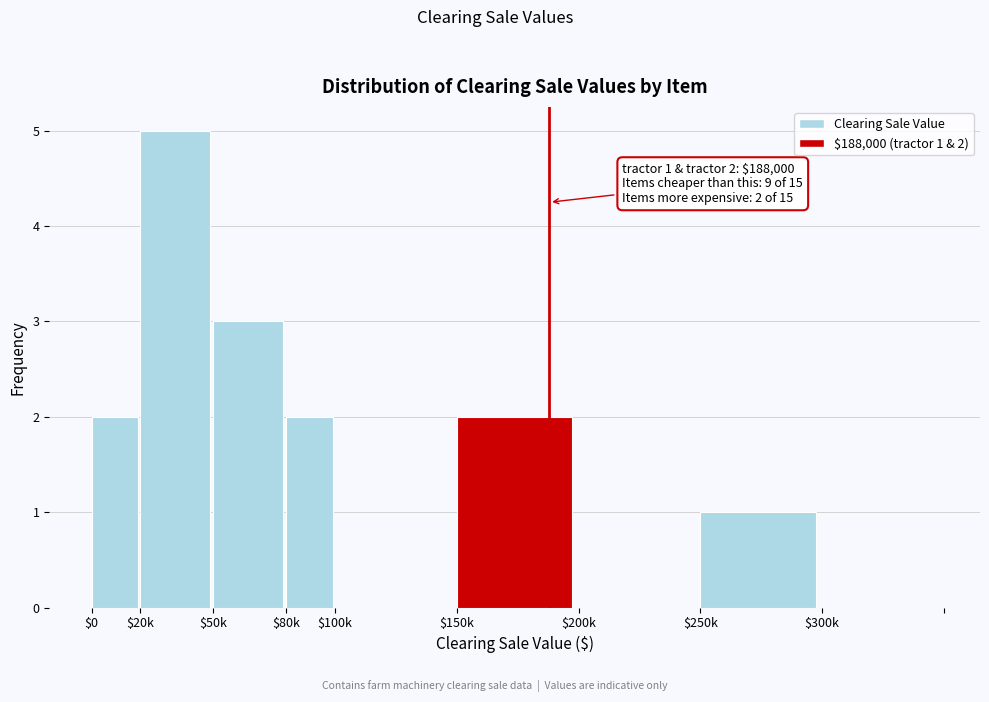

Which category has the highest value across all series?

$20k